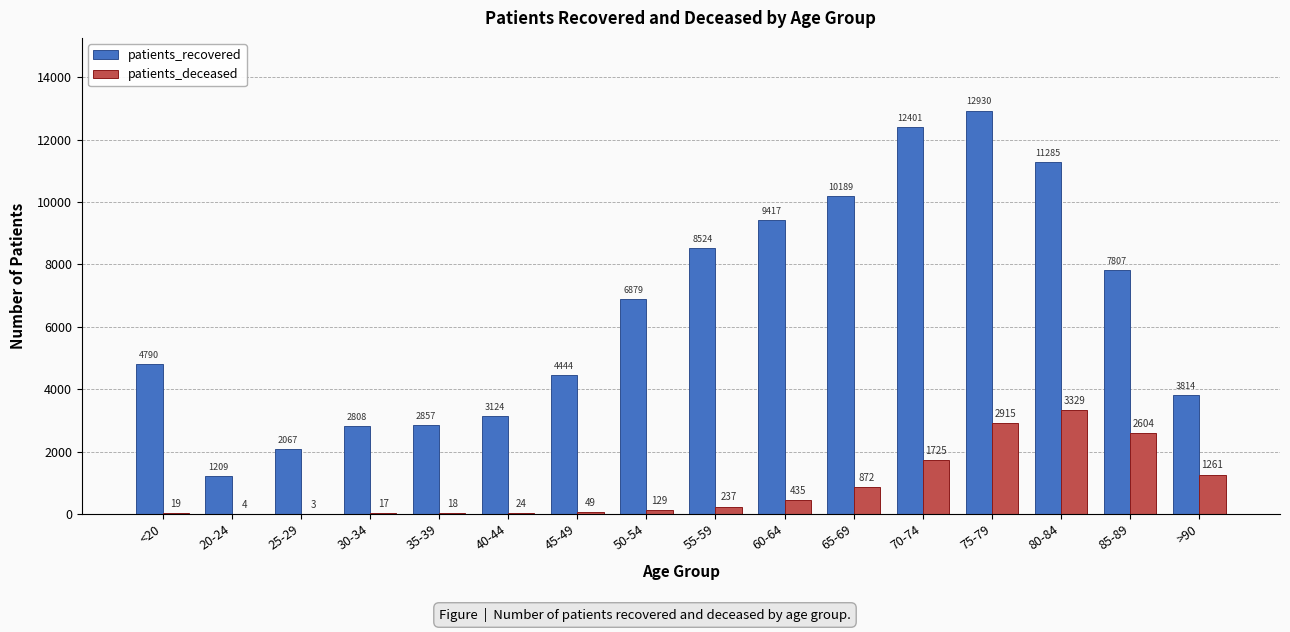

At which category is the sum across all series the highest?

75-79